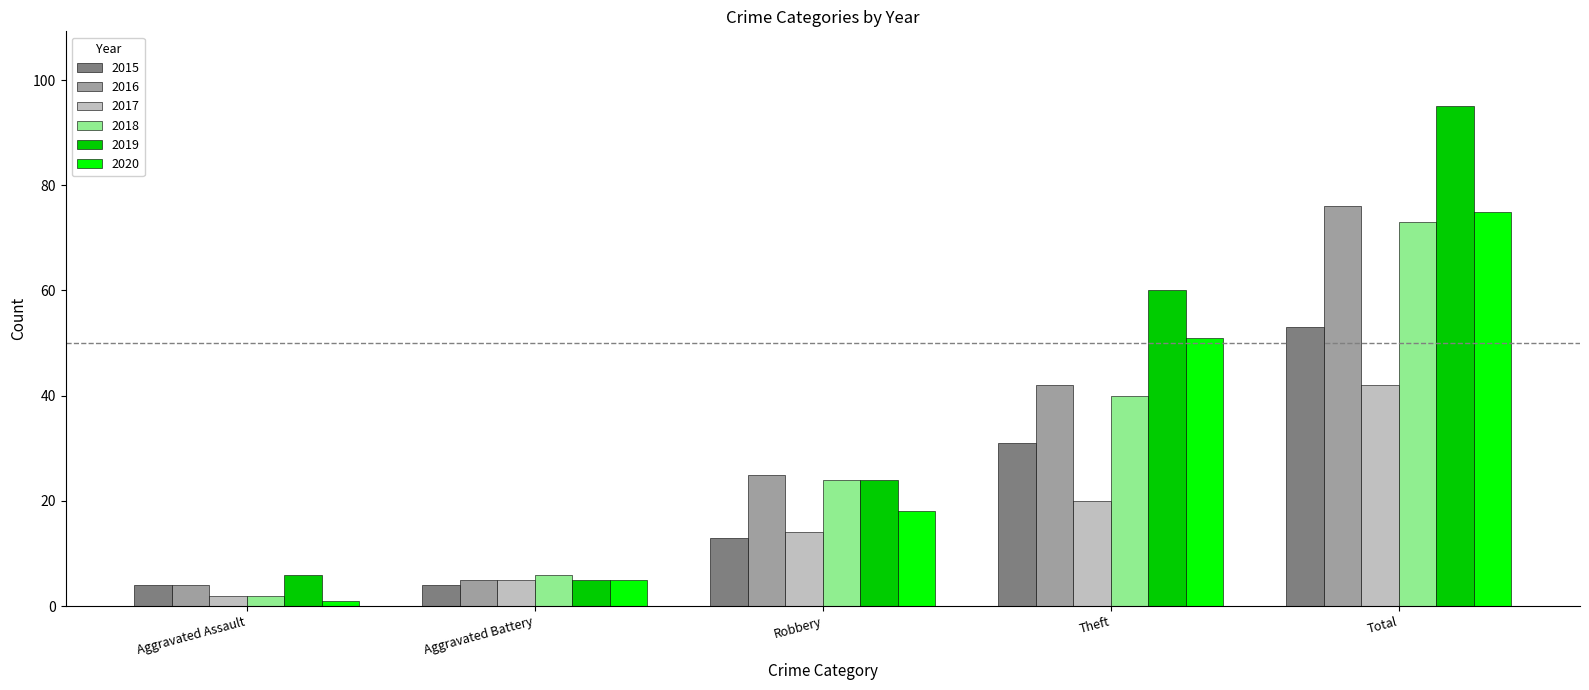

What is the sum of the 2018 values at Aggravated Battery and Total?

79